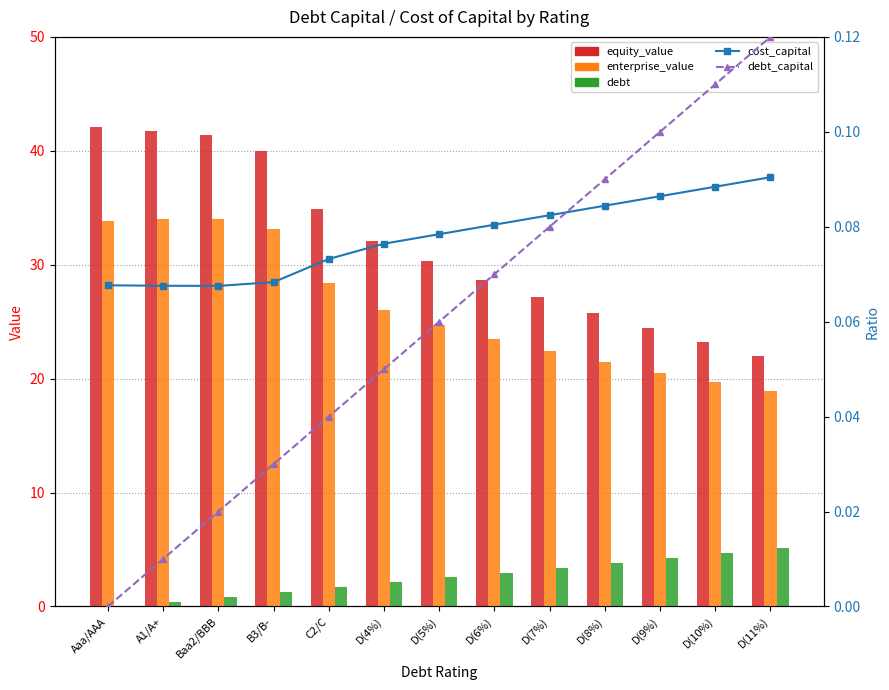

How many series are shown in this chart?

5